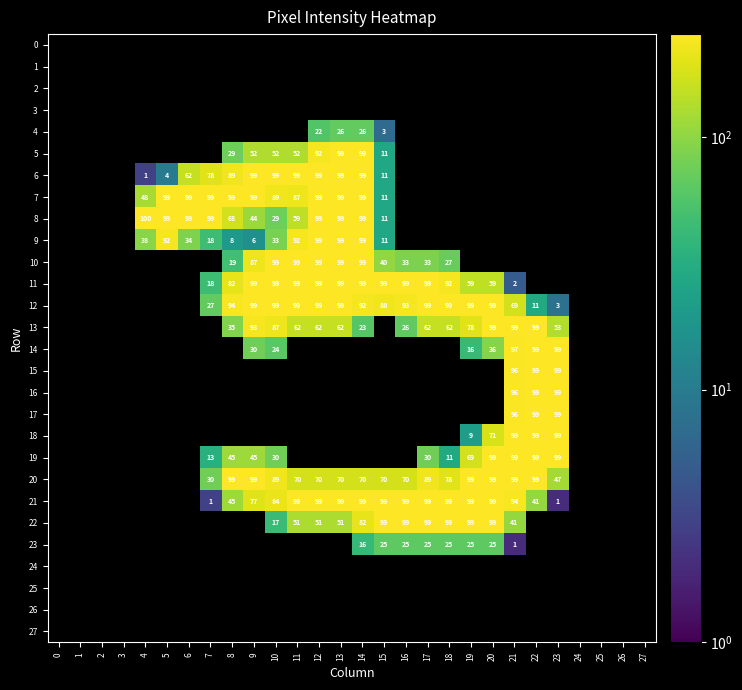

What is the total value across all series at 12?

2783